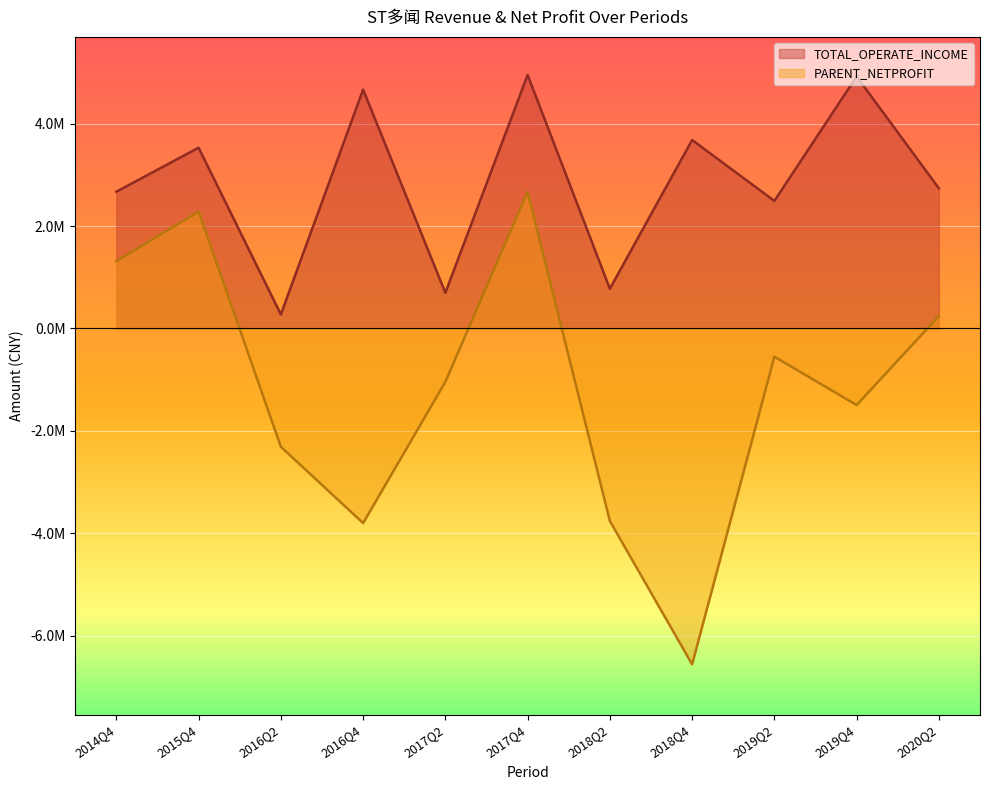

True or false: TOTAL_OPERATE_INCOME and PARENT_NETPROFIT cross at least once.

False